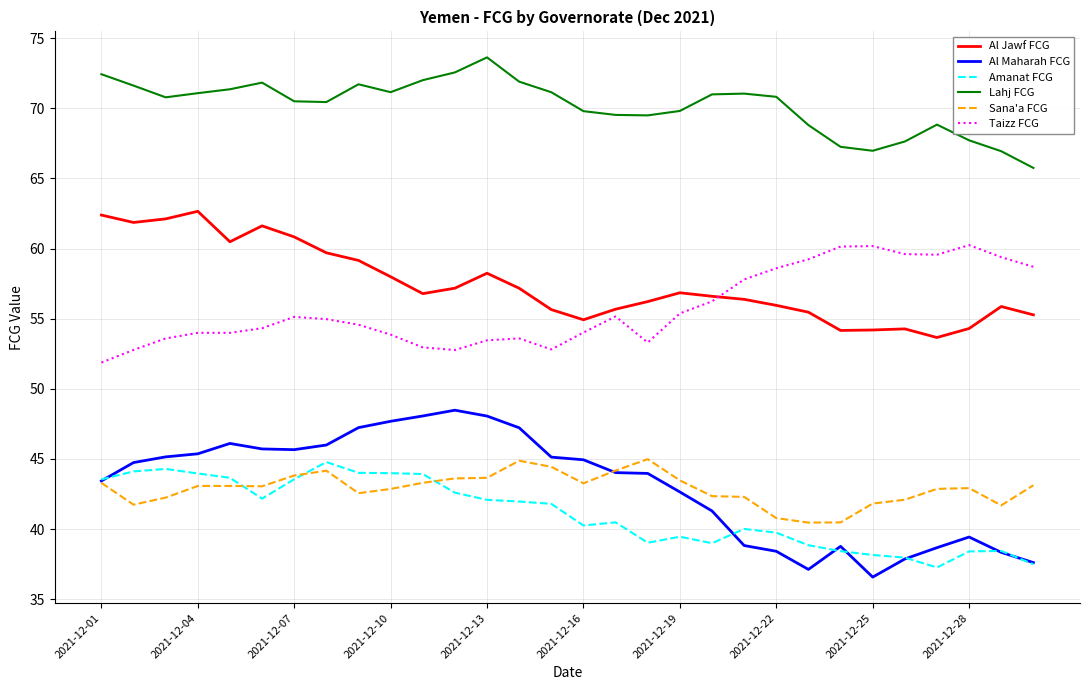

Which series has the largest total across all categories?

Lahj FCG